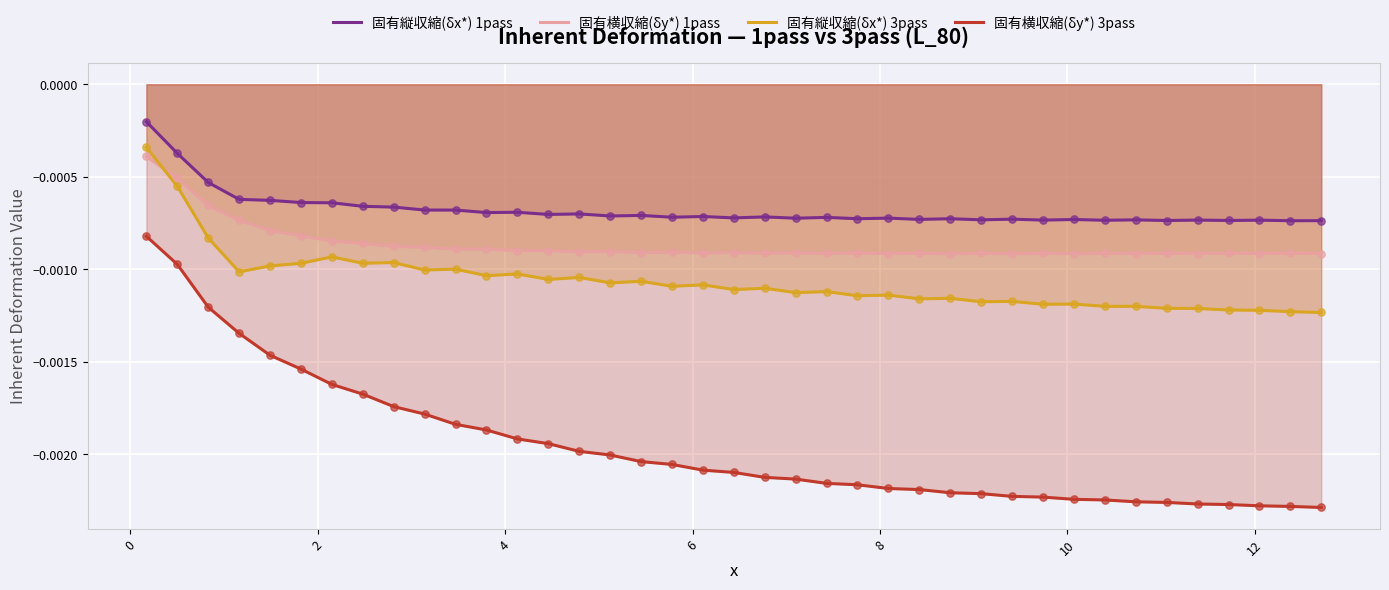

Which series has the largest total across all categories?

固有縦収縮(δx*) 1pass